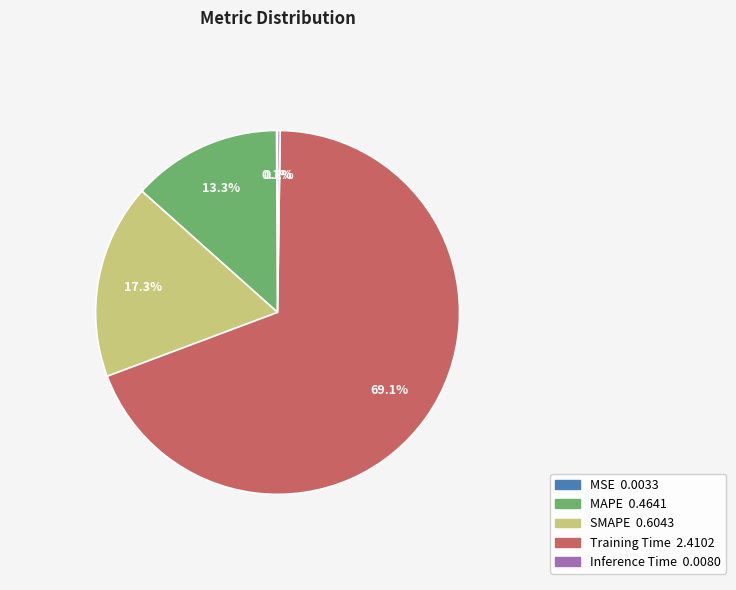

To the nearest percent, what is the average slice percentage?

20%